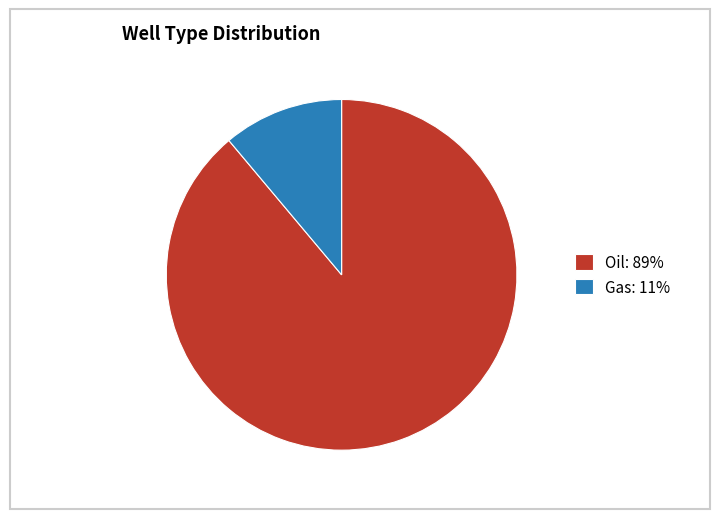

Is Oil: 89% the majority of the pie?

Yes